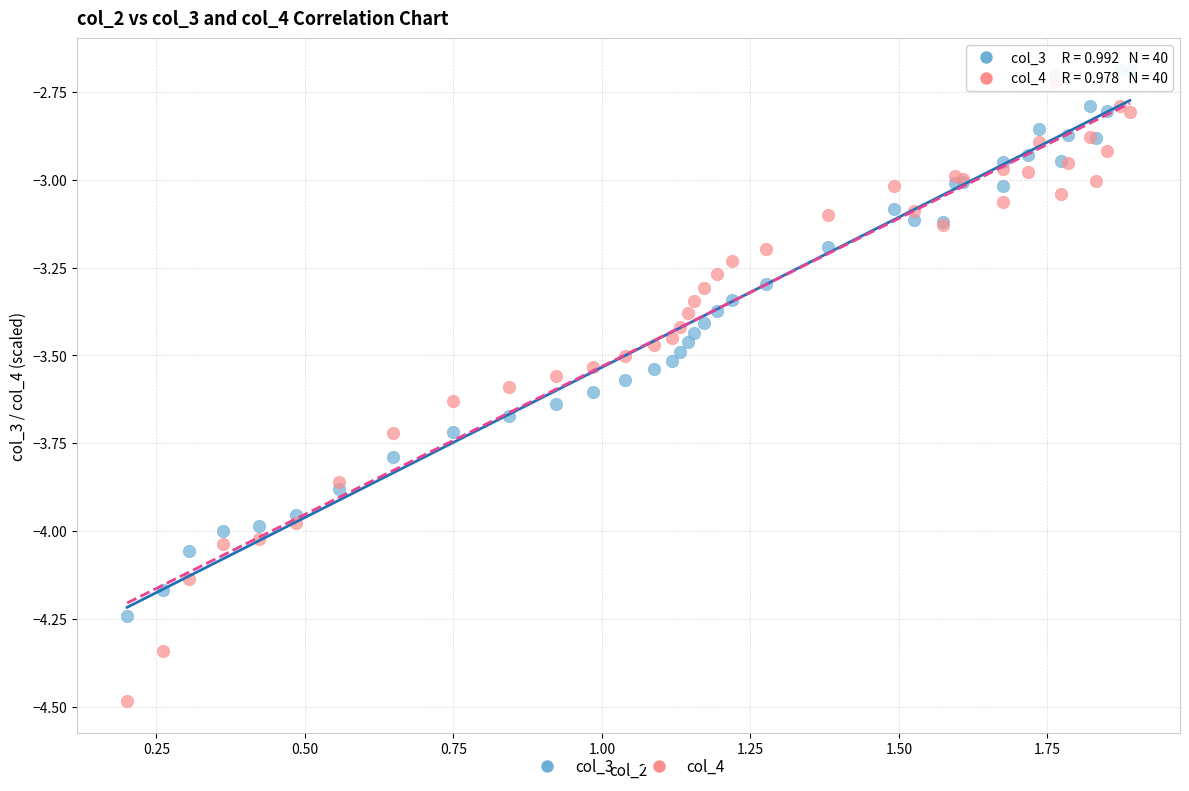

Which series reaches the minimum Y coordinate?

col_4